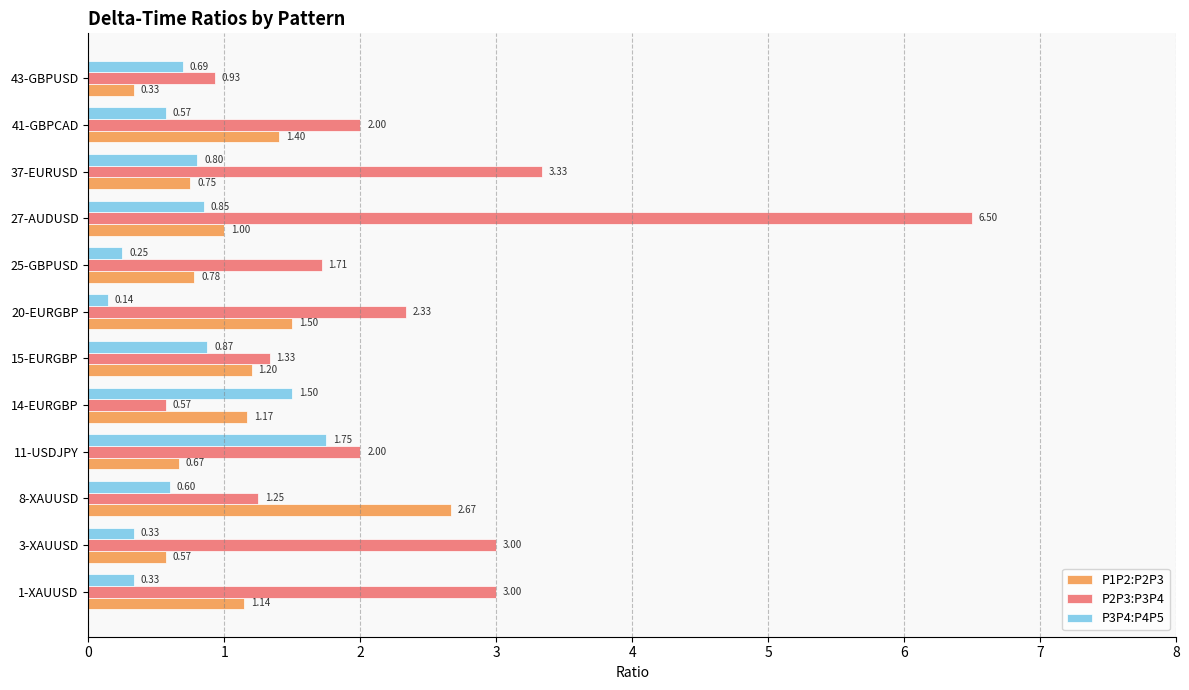

Rank the series by their maximum value, from highest to lowest.

P2P3:P3P4, P1P2:P2P3, P3P4:P4P5